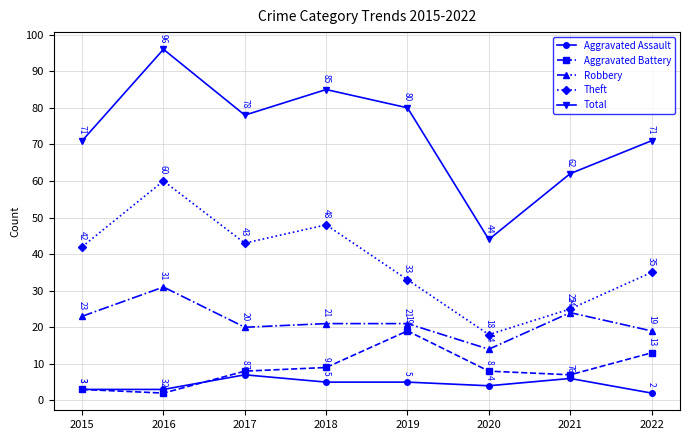

Rank the series at 2017 from highest to lowest value.

Total, Theft, Robbery, Aggravated Battery, Aggravated Assault